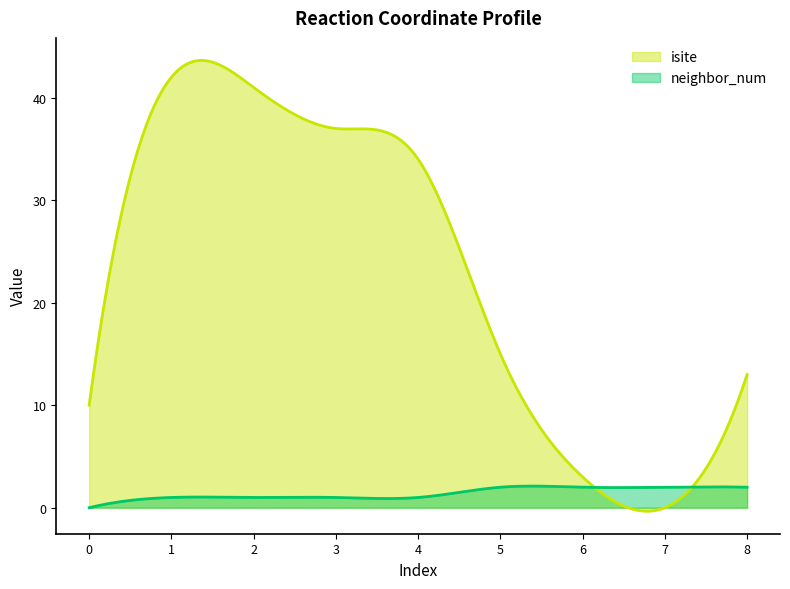

Where do isite and neighbor_num first cross each other?

6 and 7